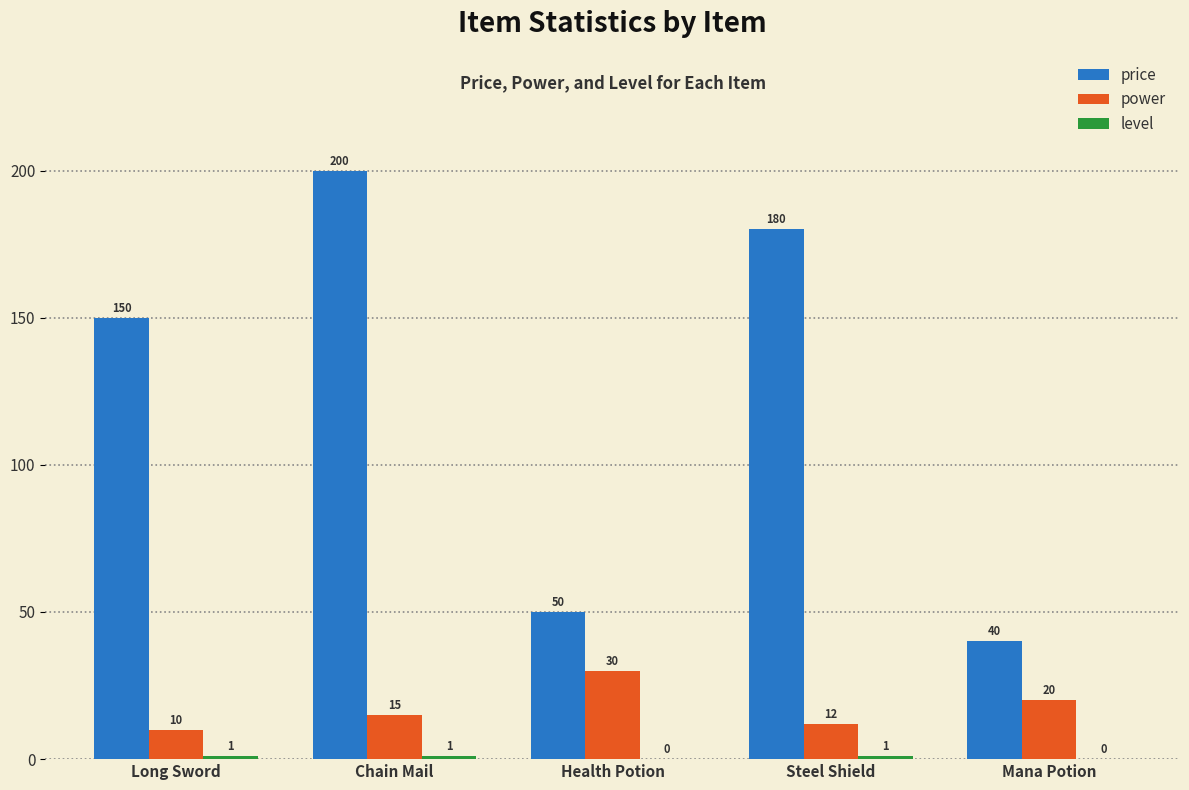

At which category is the sum across all series the highest?

Chain Mail